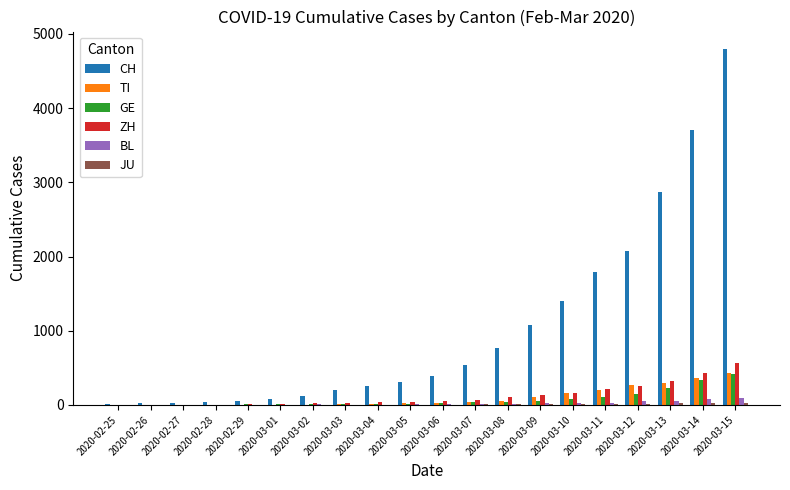

Between 2020-03-05 and 2020-03-10, which series saw the biggest shift?

CH